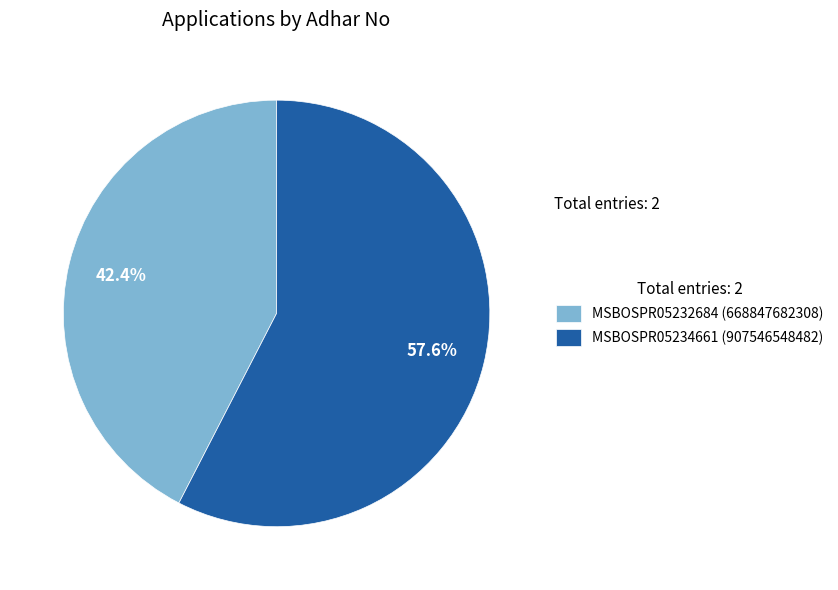

Rank the categories by value from highest to lowest.

MSBOSPR05234661, MSBOSPR05232684